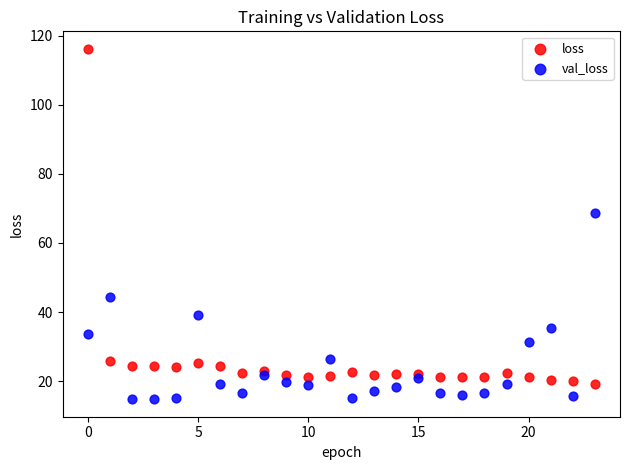

In the loss series, what Y value is closest to 67?

25.8